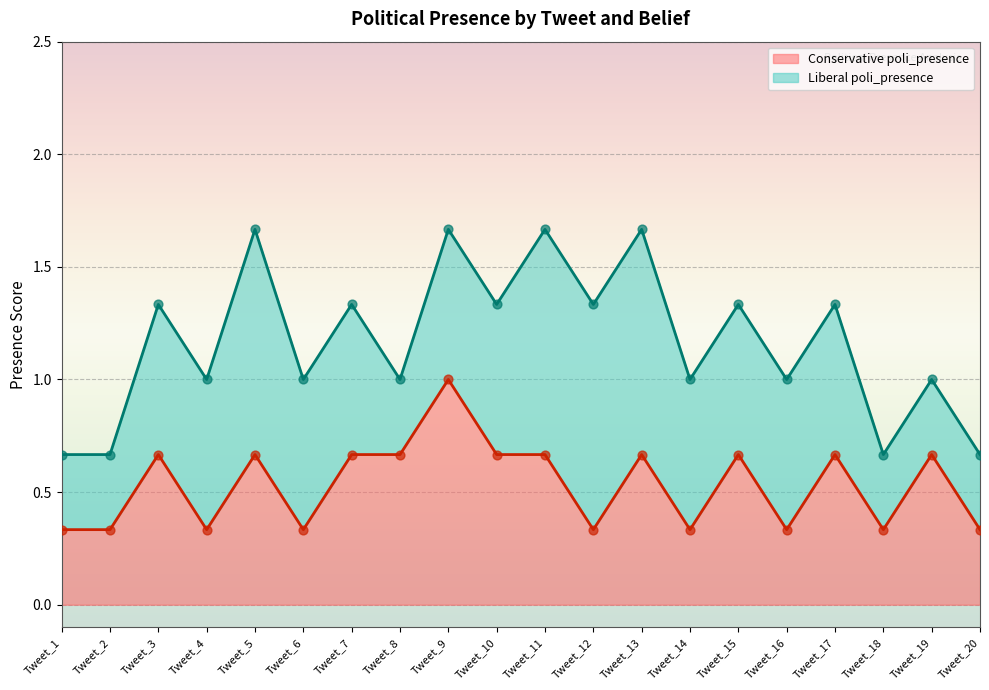

Which series reaches the minimum Y coordinate?

Conservative poli_presence